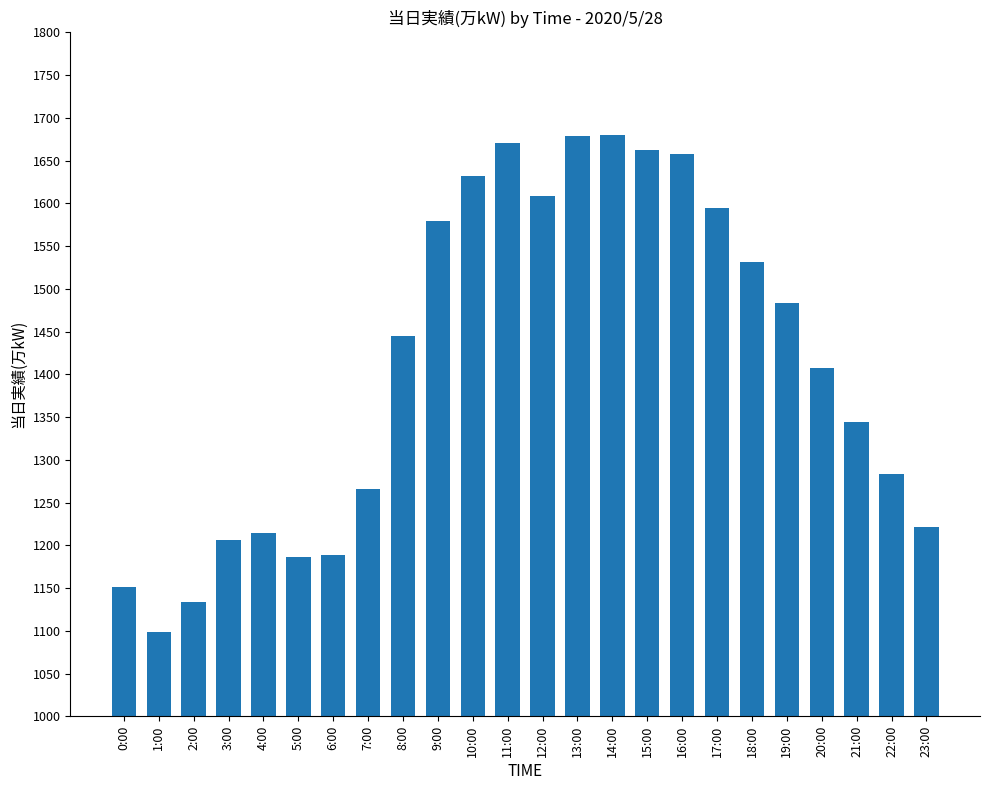

What is the change in value from 0:00 to 5:00?

+35